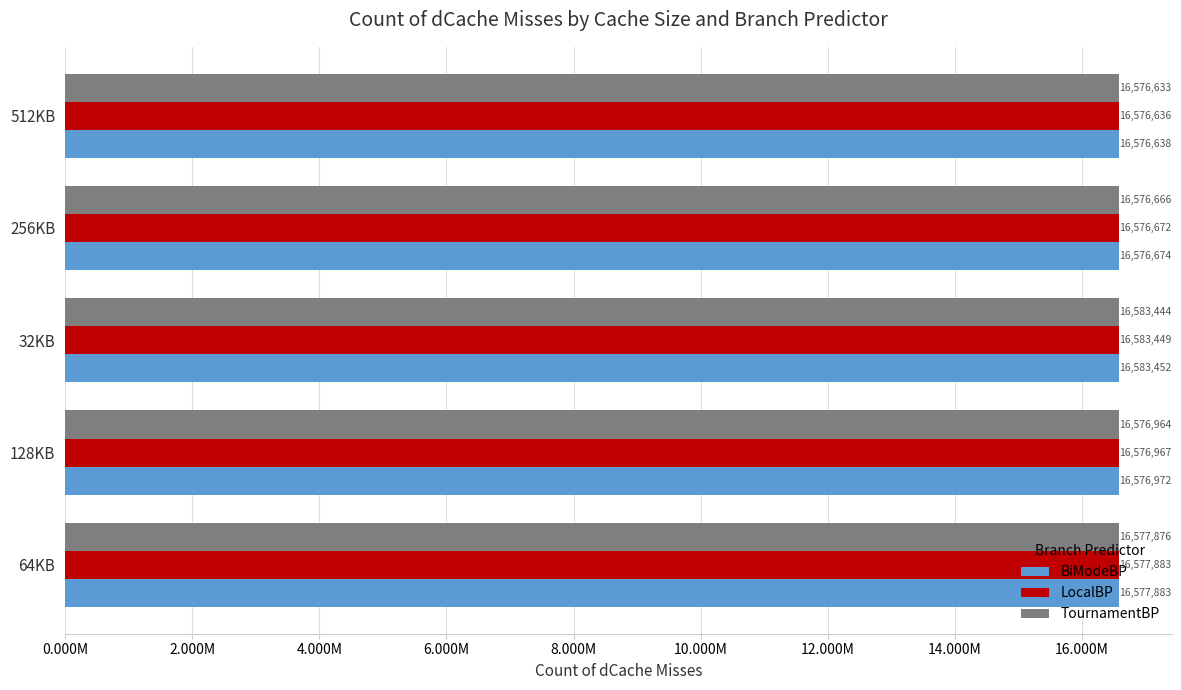

What are all the series names shown in the legend?

BiModeBP, LocalBP, TournamentBP